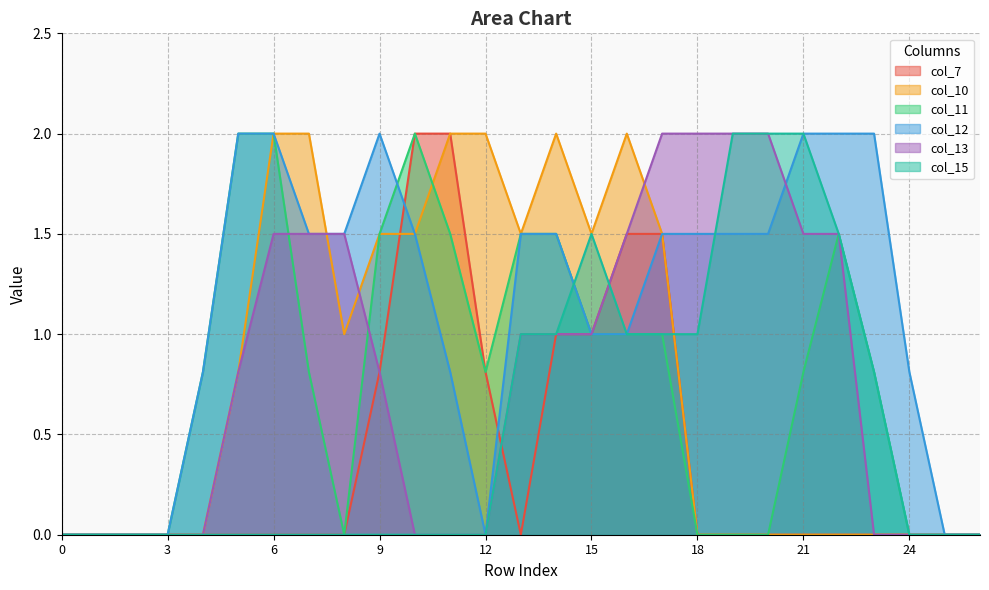

How many data points in col_12 are above 1?

15